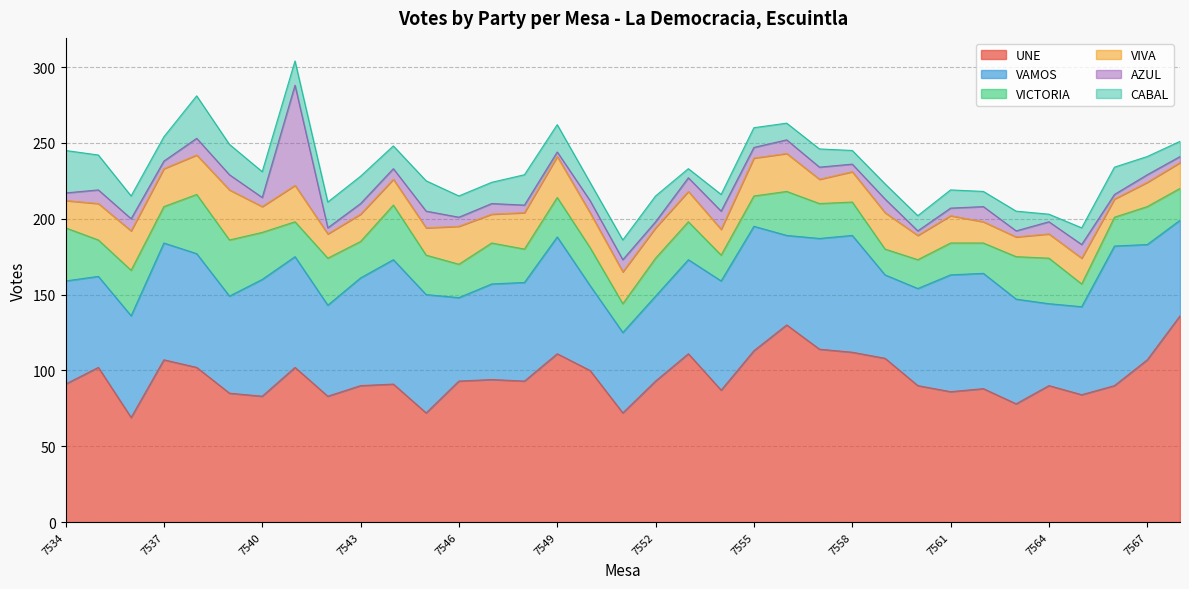

Where is UNE nearest to the value 102?

7535